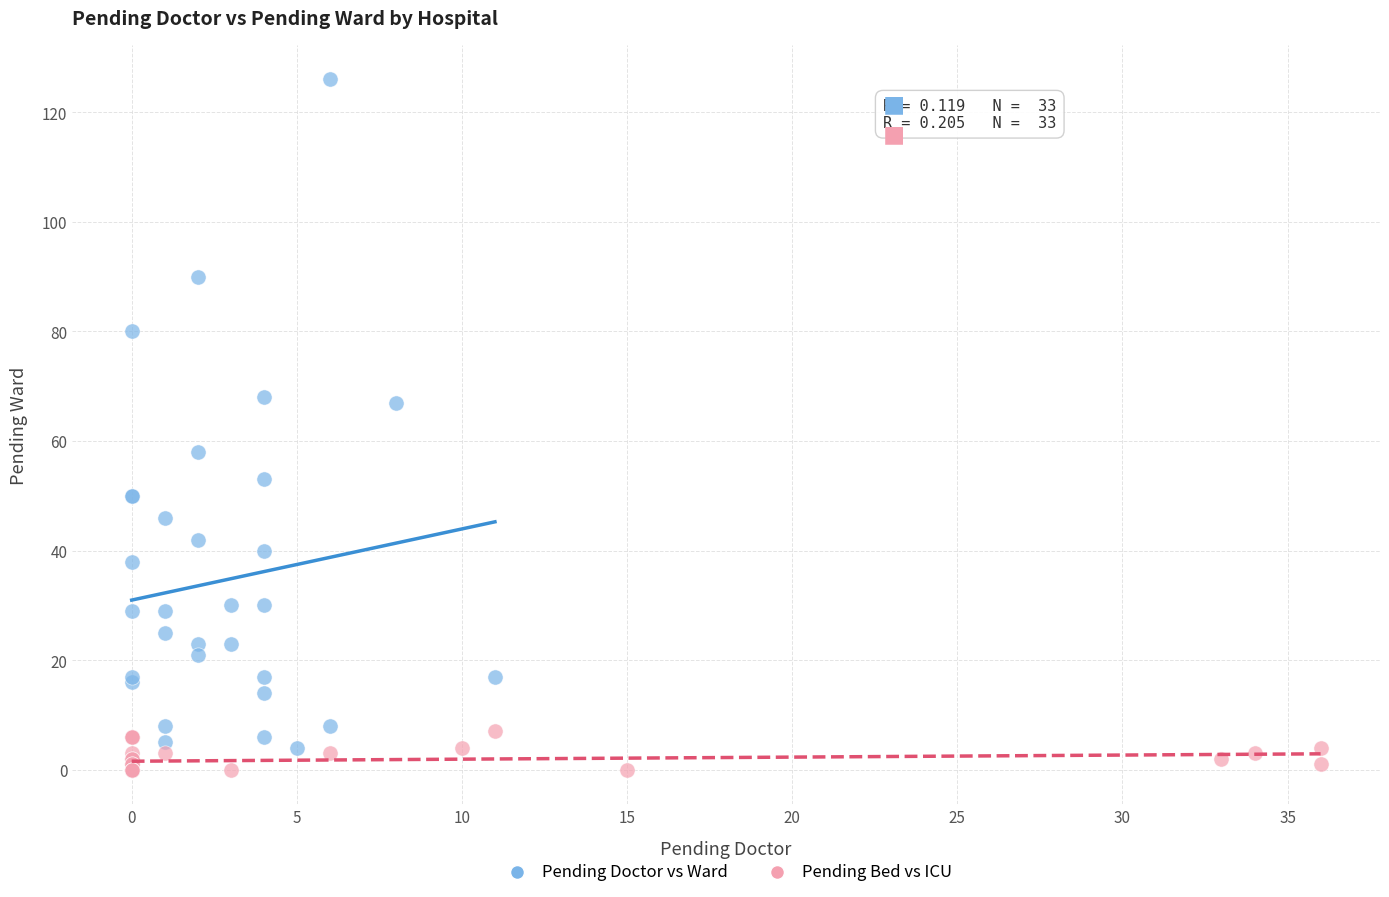

Which series contains the highest Y value?

Pending Doctor vs Ward